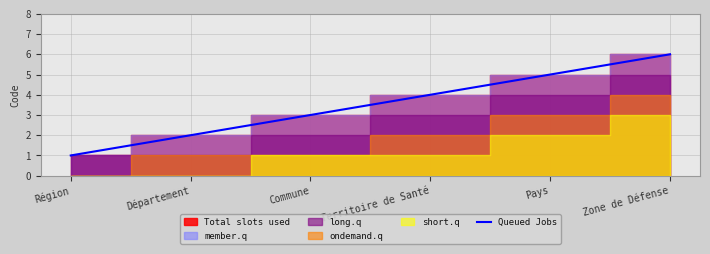

True or false: the data has more than 2 interior local peaks.

False